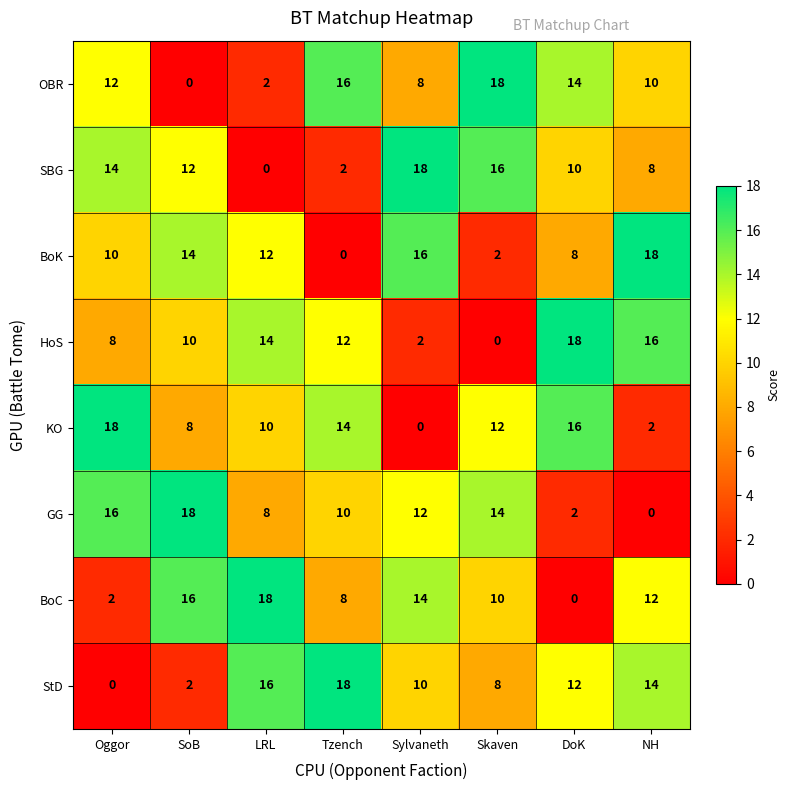

Is it true that HoS equals 1 at Sylvaneth?

False